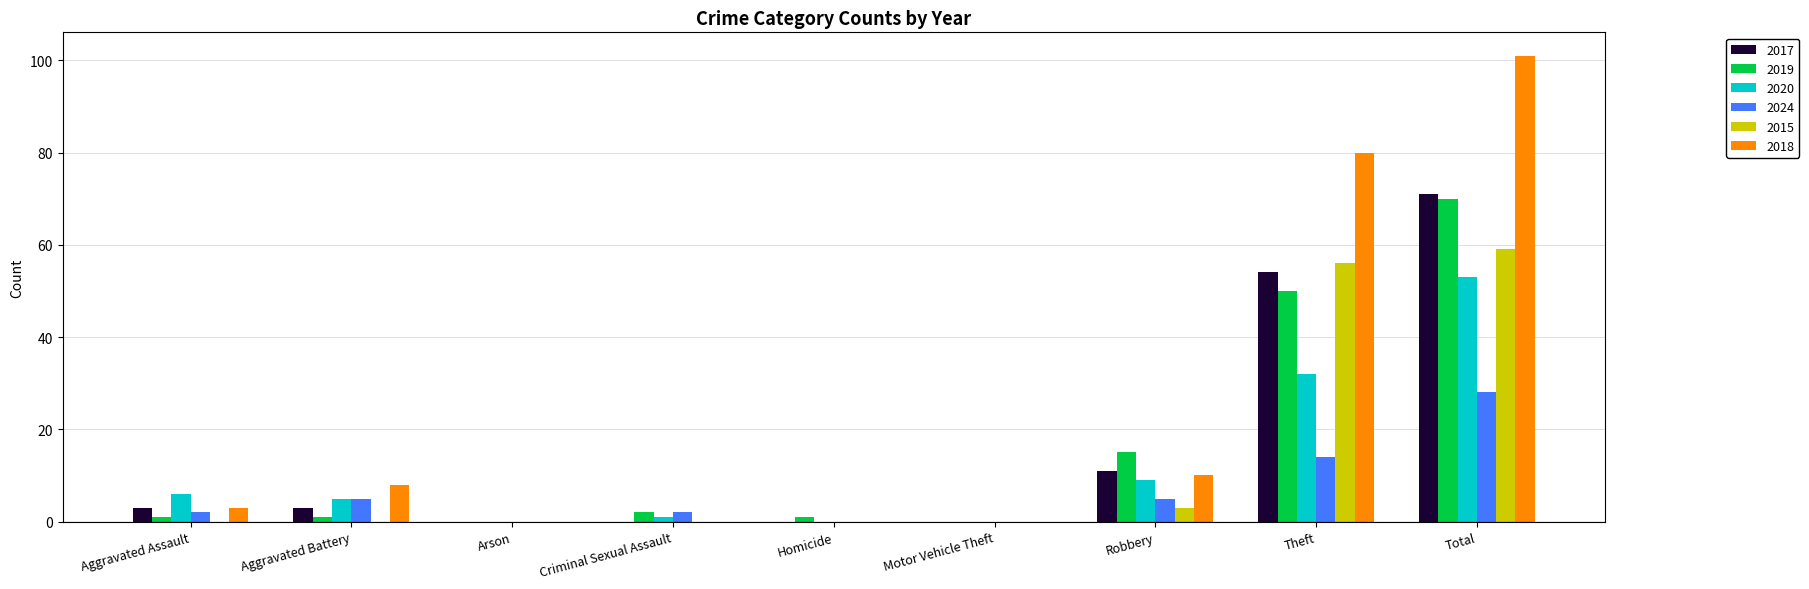

At which label does 2020 reach its peak?

Total